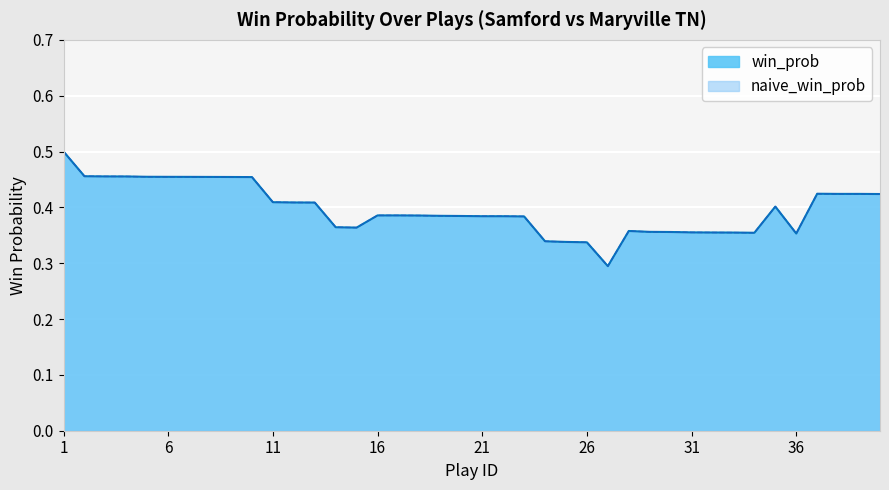

Is it true that win_prob equals 0.4 at 26?

False